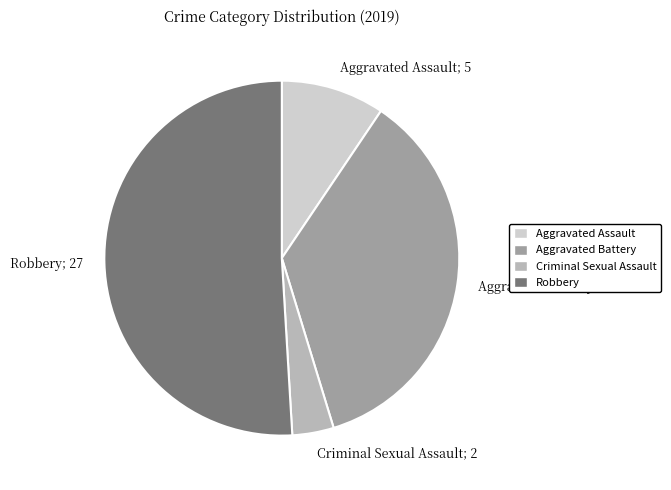

Which category has the biggest portion of the pie?

Robbery